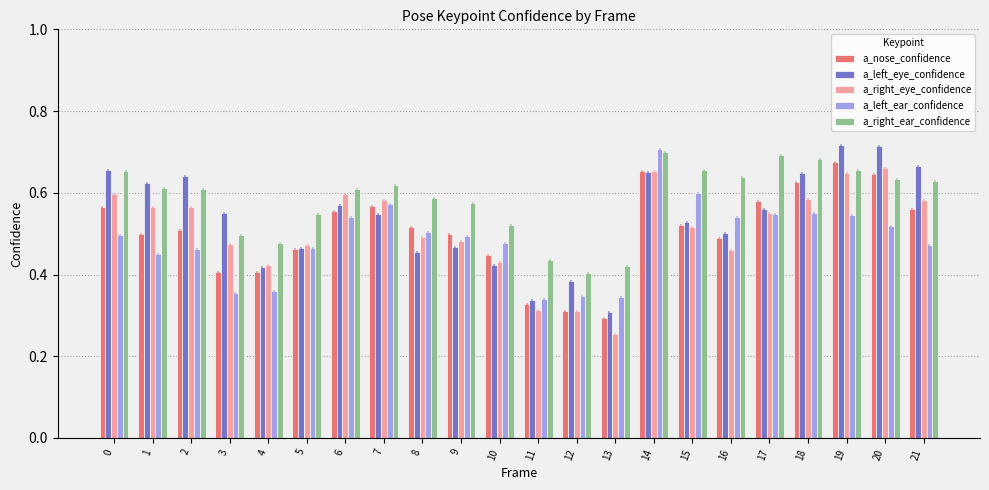

What is the sum of all a_left_eye_confidence values?

11.8